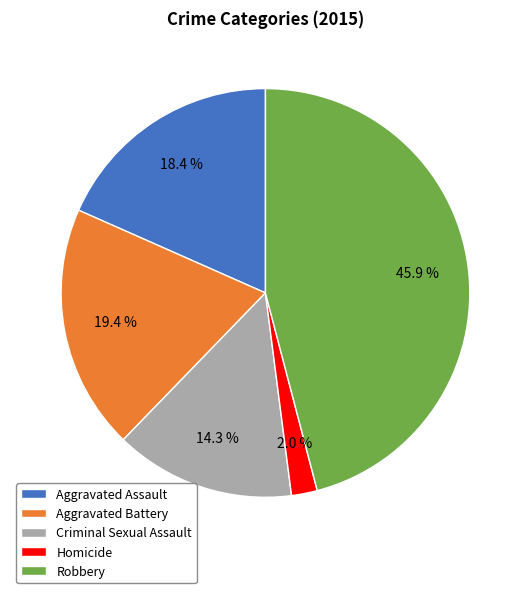

Is there a majority slice in this chart?

No